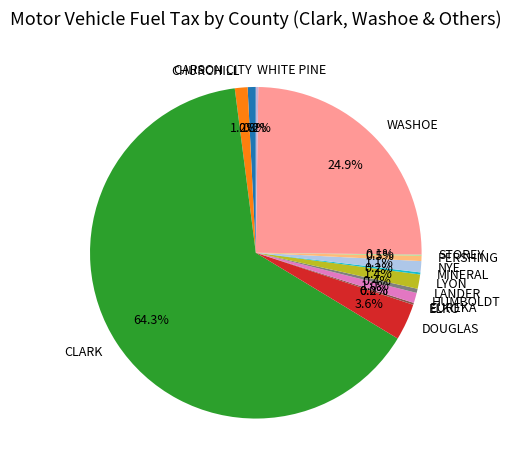

Which category accounts for the majority?

CLARK